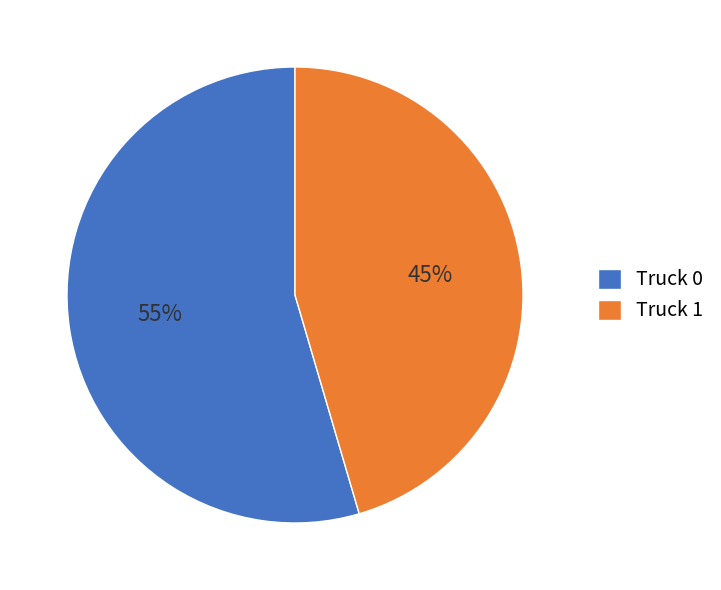

Is the sum of Truck 0 and Truck 1 greater than half?

Yes